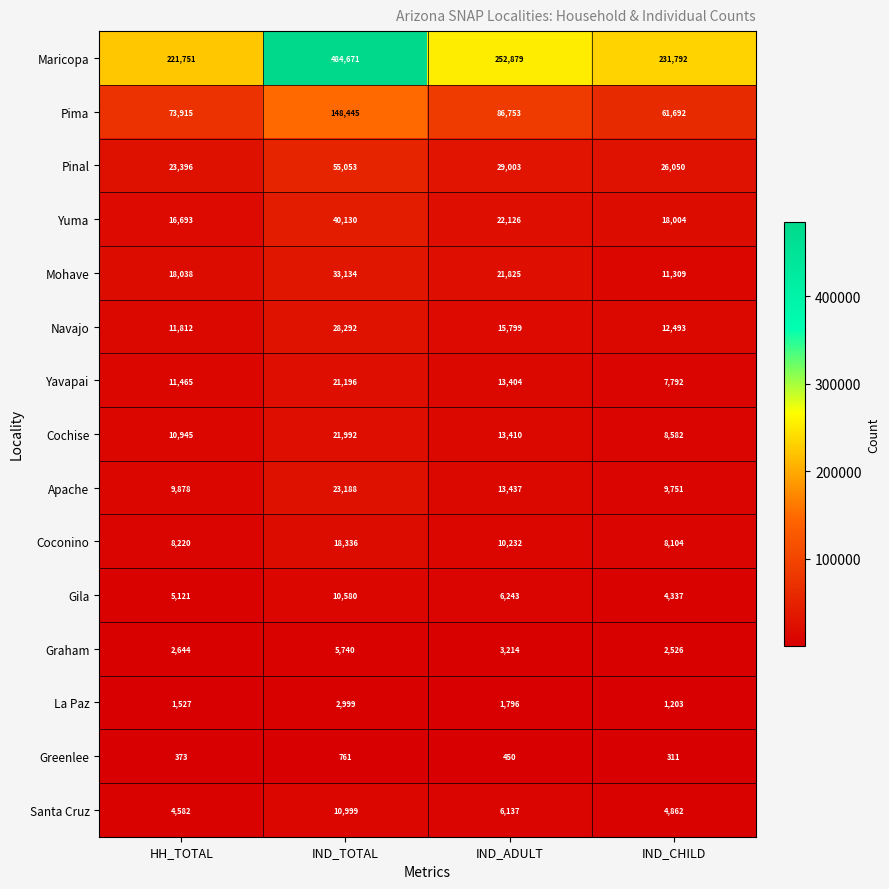

What is the difference between the highest and lowest values at IND_ADULT?

252429